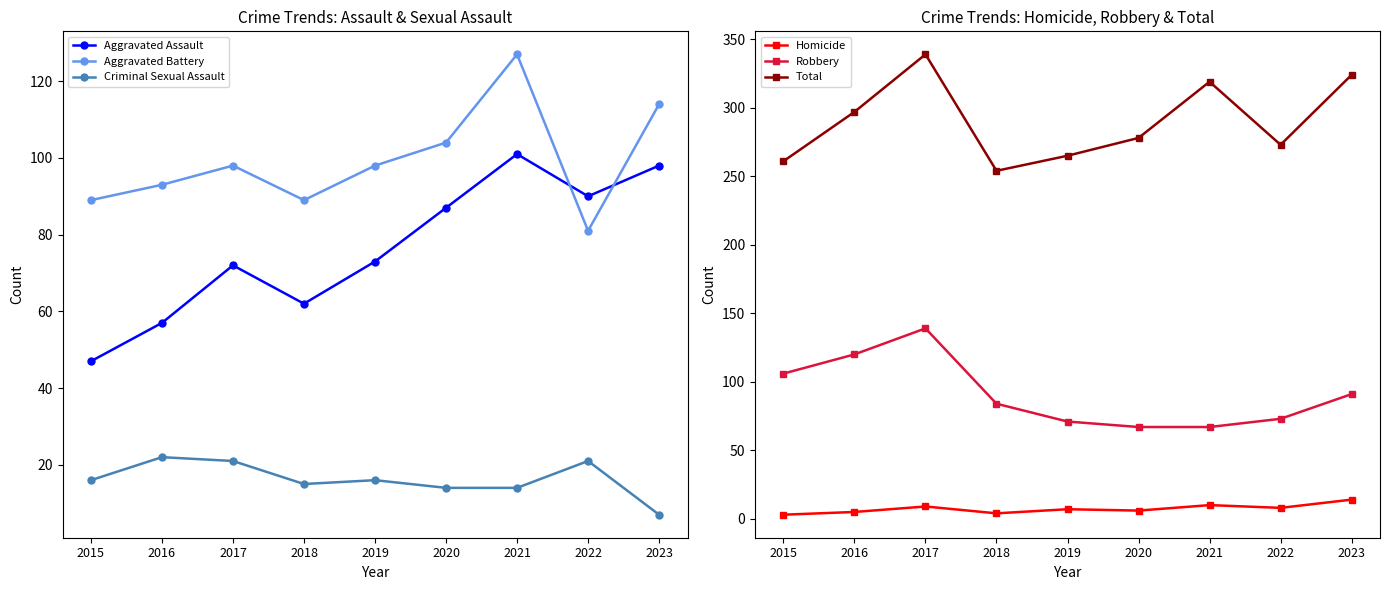

Where is Criminal Sexual Assault nearest to the value 14?

2020